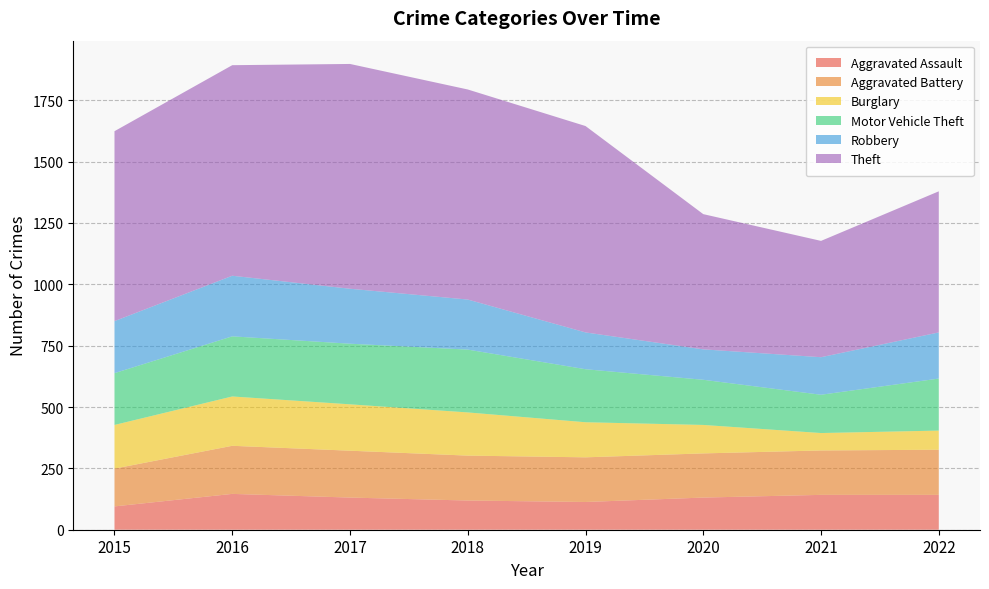

Reading right to left, list all the values displayed in this chart.

Aggravated Assault: 142	142	131	113	119	131	146	95
Aggravated Battery: 184	181	180	182	183	191	196	154
Burglary: 78	71	116	143	176	189	201	178
Motor Vehicle Theft: 212	156	184	216	256	247	245	211
Robbery: 188	153	124	150	204	224	247	212
Theft: 575	474	551	841	856	916	858	774